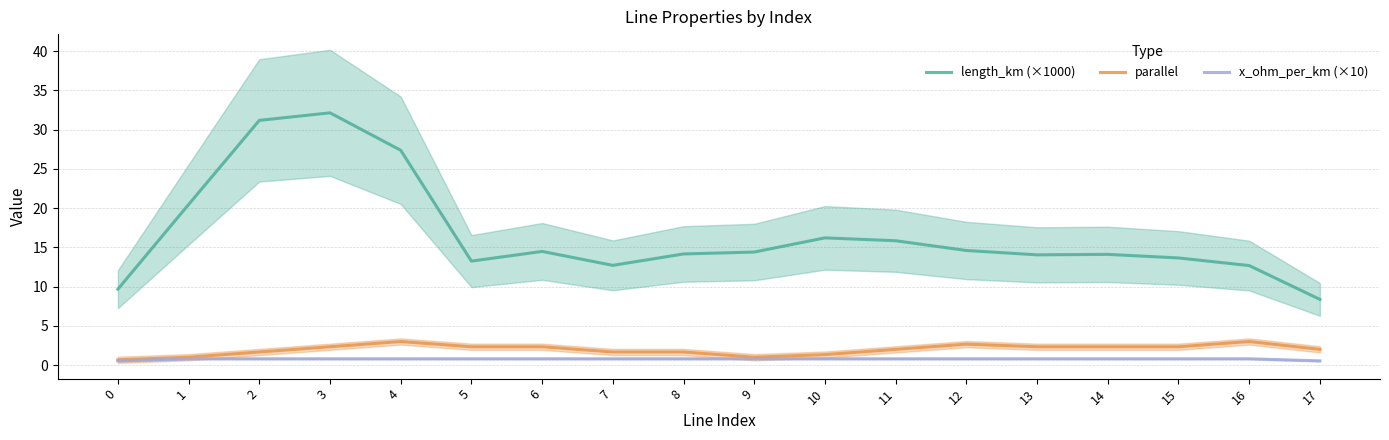

What is the average value of the length_km (×1000) series?

16.6